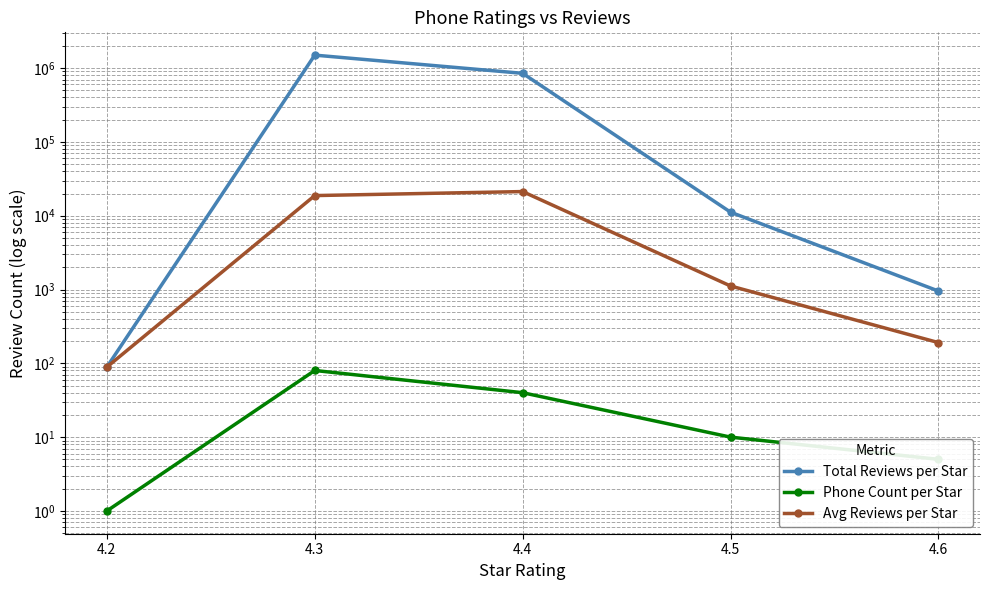

Rank the series by their maximum value, from highest to lowest.

Total Reviews per Star, Avg Reviews per Star, Phone Count per Star